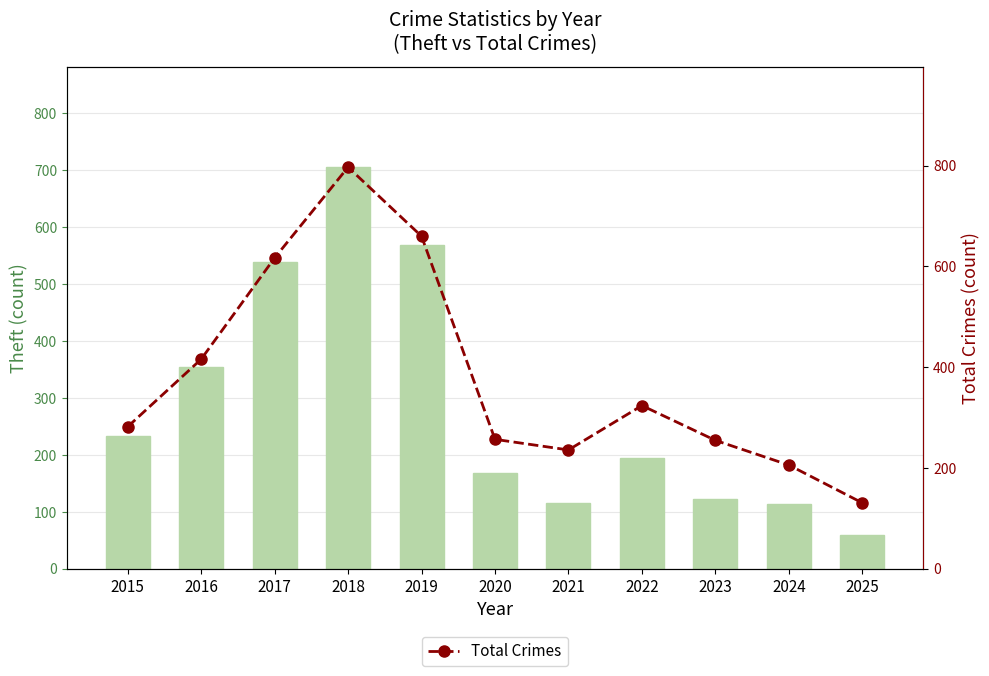

At which label does Theft reach its peak?

2018